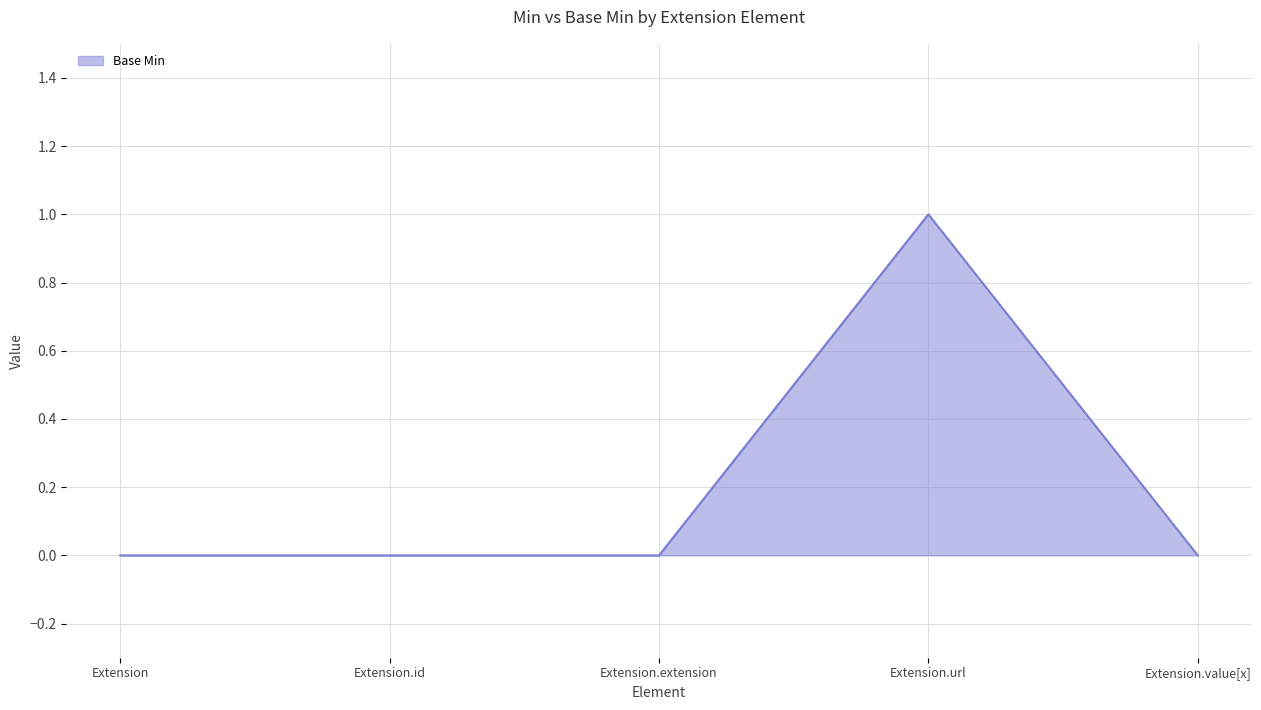

Reading left to right, list all the values displayed in this chart.

0	0	0	1	0